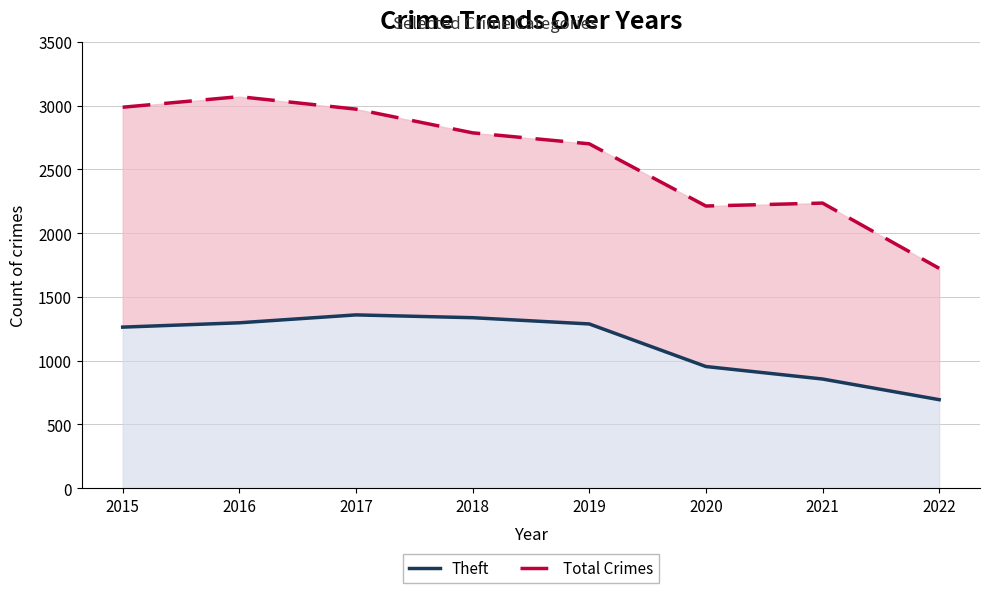

What is the difference between the Total Crimes values at 2017 and 2020?

760